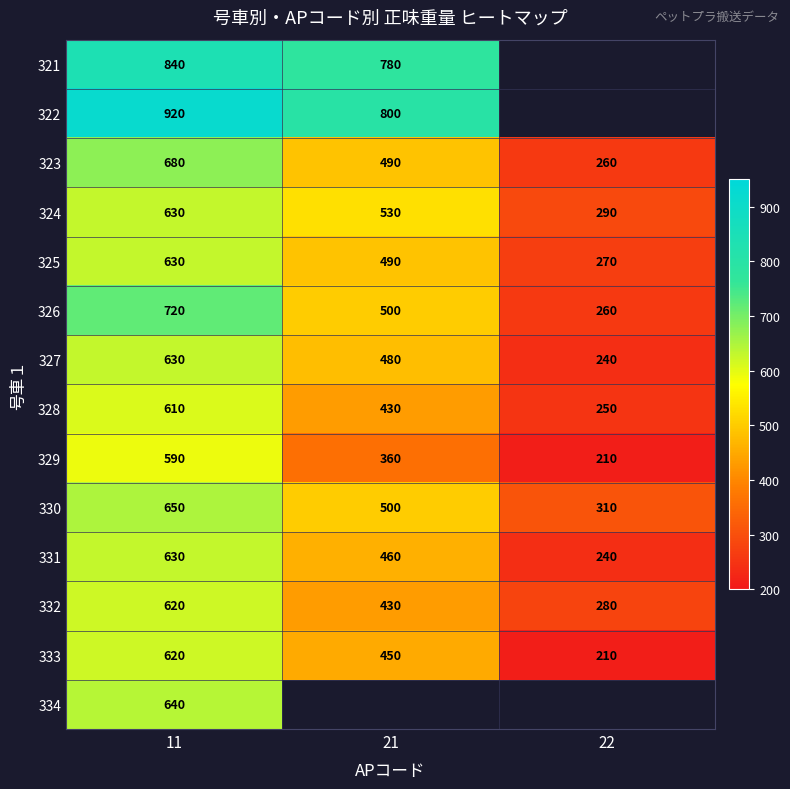

What is the sum of the 330 values at 22 and 11?

960